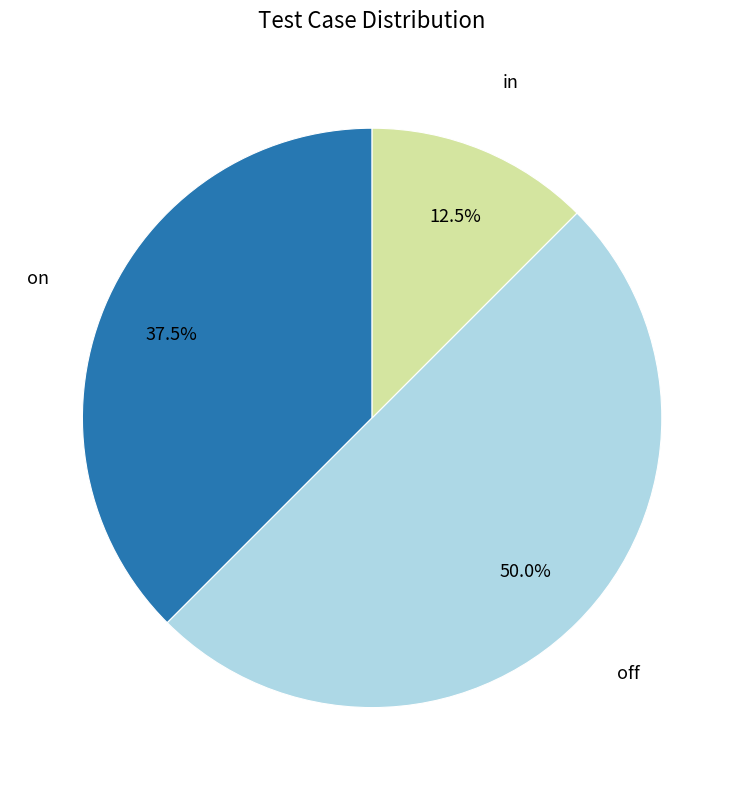

Approximately how many times larger is the value at off compared to in?

4.0